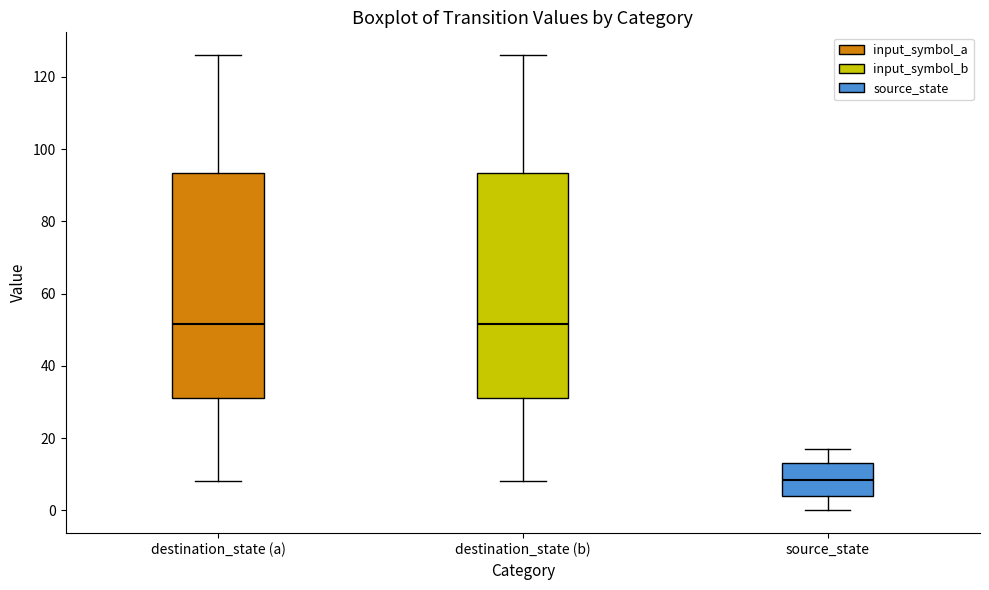

Reading left to right, read every box against the y-axis: the position of its median line, the range the box covers, and the ends of its whiskers. The values are not printed on the chart, so give them approximately, as read against the axis.

destination_state (a): median 52, box 32 to 94, whiskers 8 to 126
destination_state (b): median 52, box 32 to 94, whiskers 8 to 126
source_state: median 8, box 4 to 14, whiskers 0 to 18